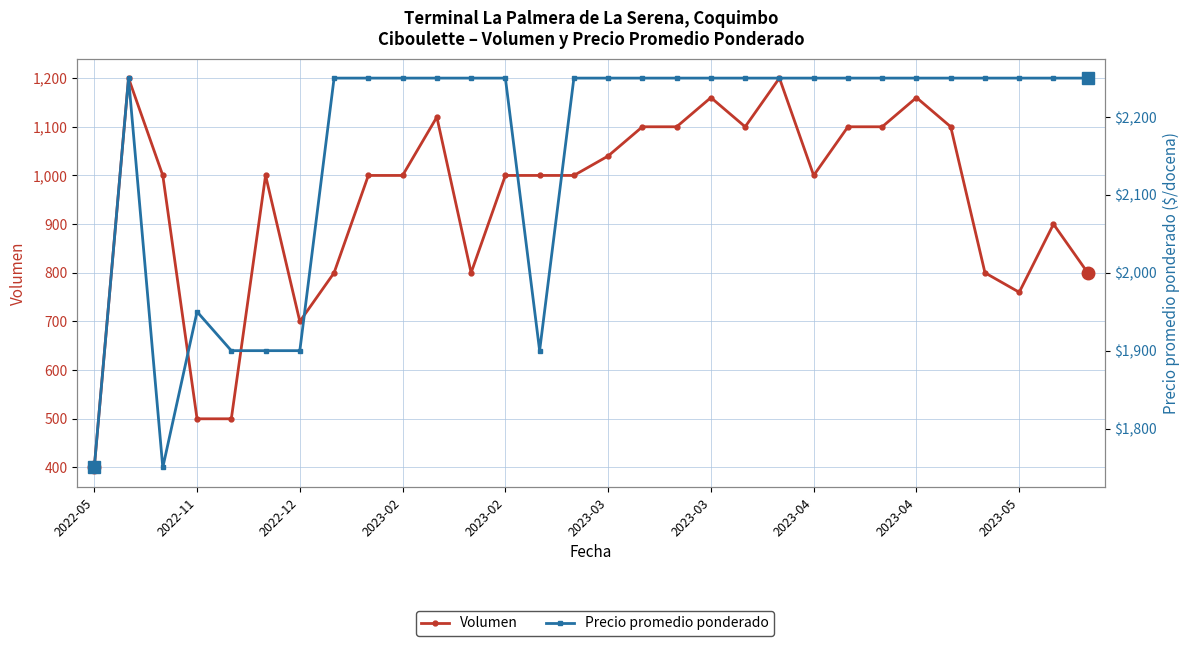

What is the maximum value shown in the chart?

2250